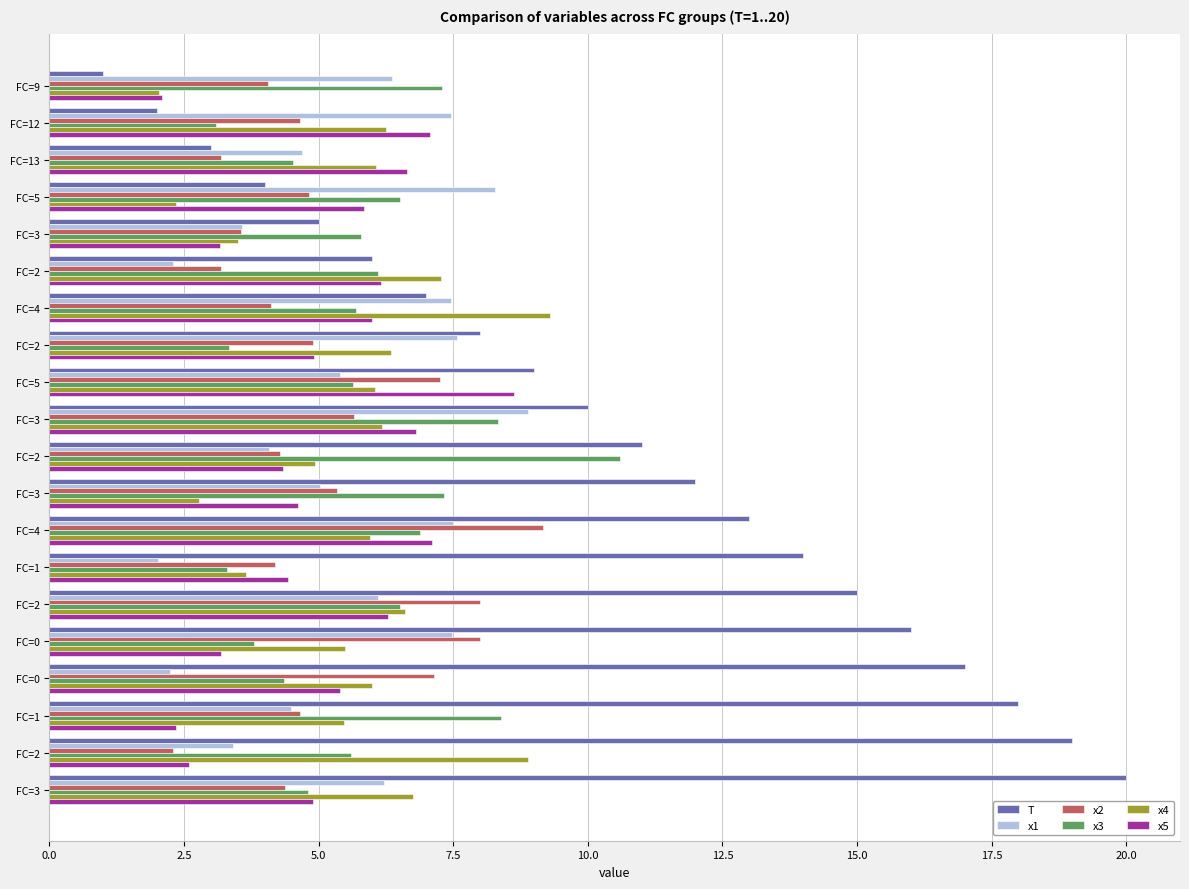

What are all the series names shown in the legend?

T, x1, x2, x3, x4, x5